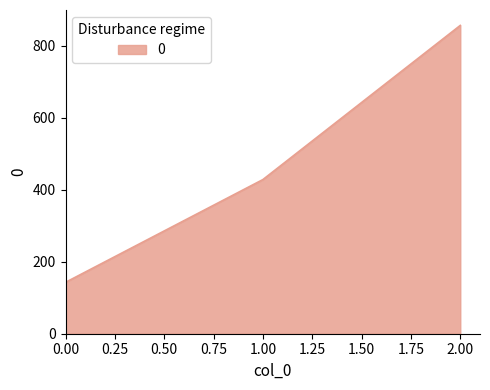

Rank the categories by value from highest to lowest.

2.00, 1.00, 0.00